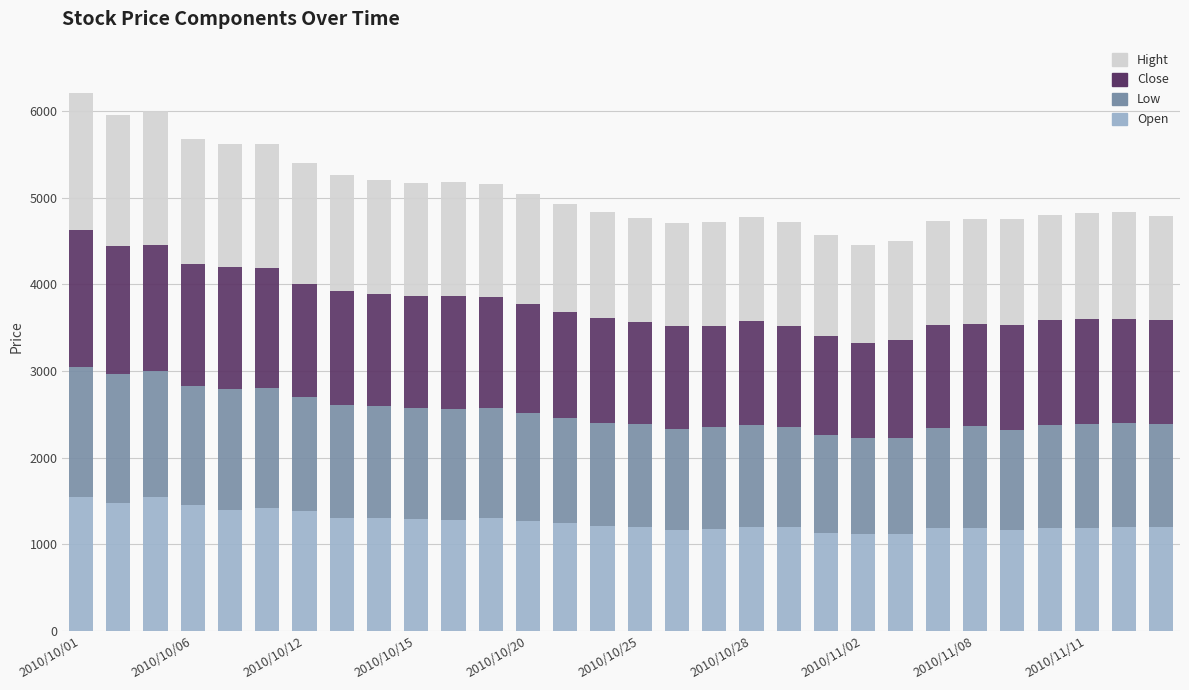

What are all the series names shown in the legend?

Hight, Close, Low, Open